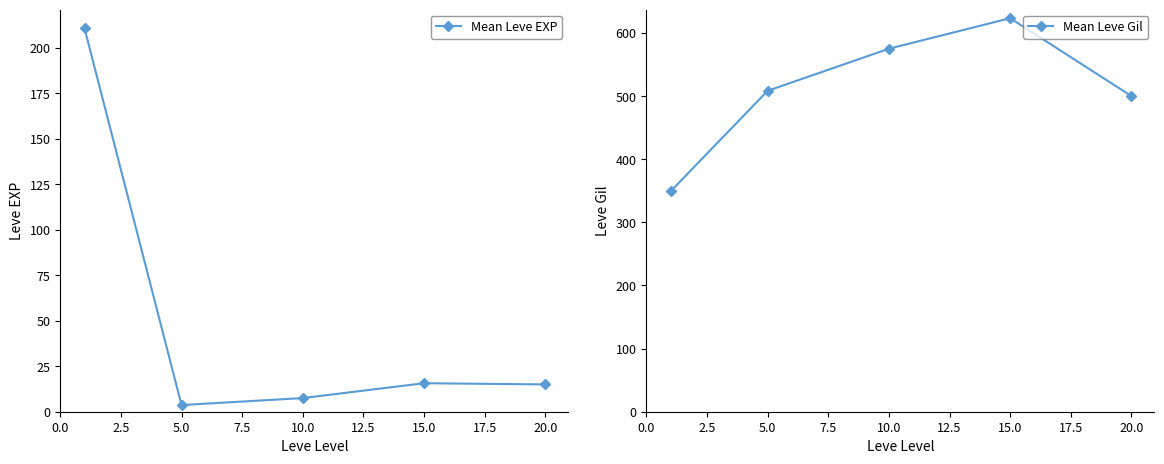

How many distinct data groups are displayed?

2